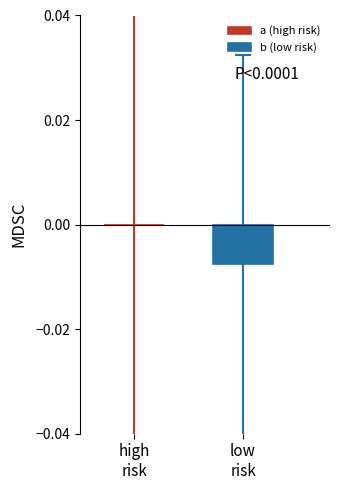

True or false: the data shows 0.0 at high
risk.

True